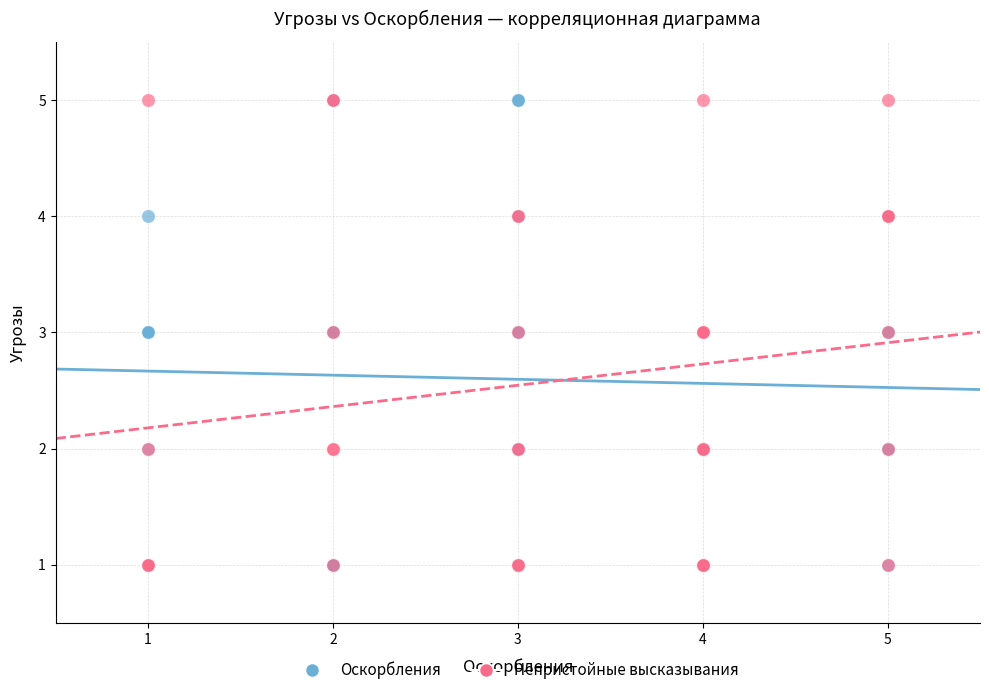

What are all the series names shown in the legend?

Оскорбления, Непристойные высказывания